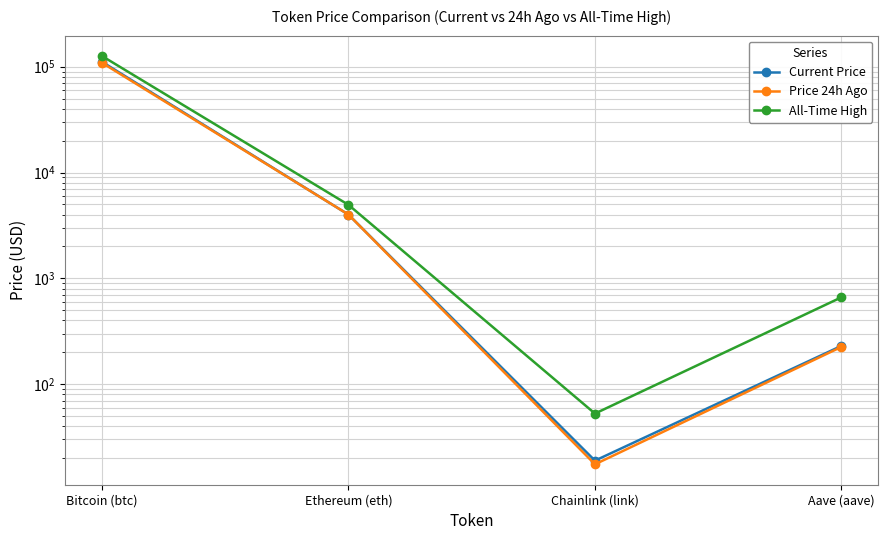

Rank the categories by All-Time High value from lowest to highest.

Chainlink (link), Aave (aave), Ethereum (eth), Bitcoin (btc)